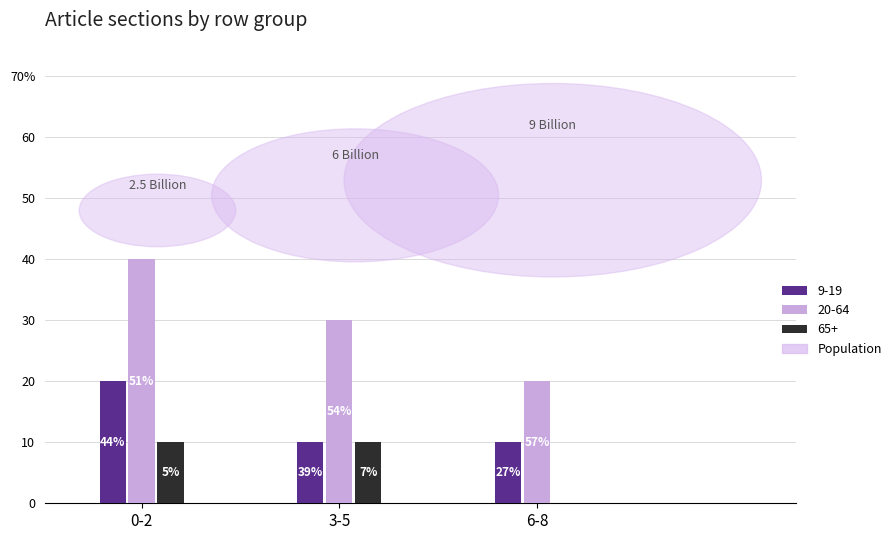

Are the bars horizontal?

No